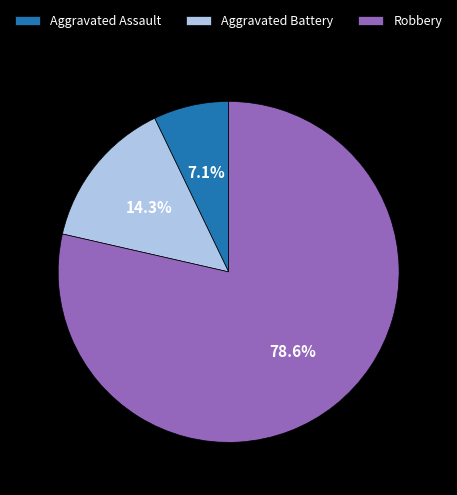

Rank the categories by value from lowest to highest.

Aggravated Assault, Aggravated Battery, Robbery